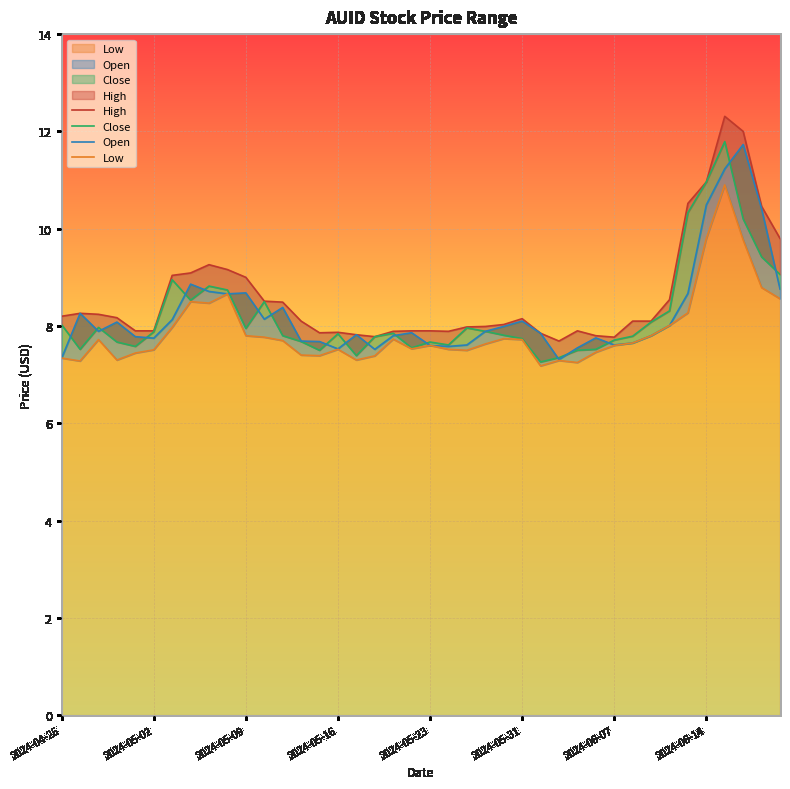

Which has a higher value, 2024-06-07 or 35?

35